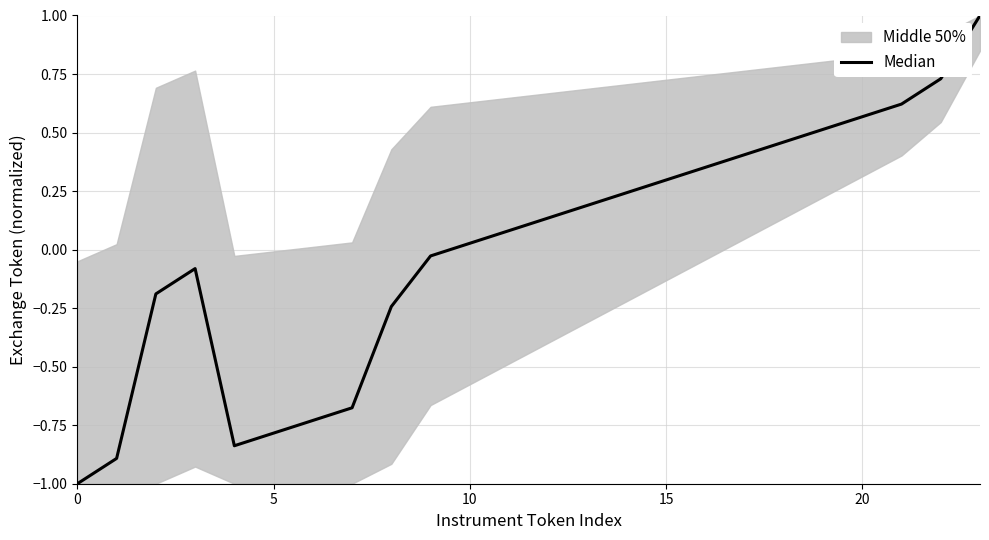

What is the value of the 2nd point from the left?

-0.9